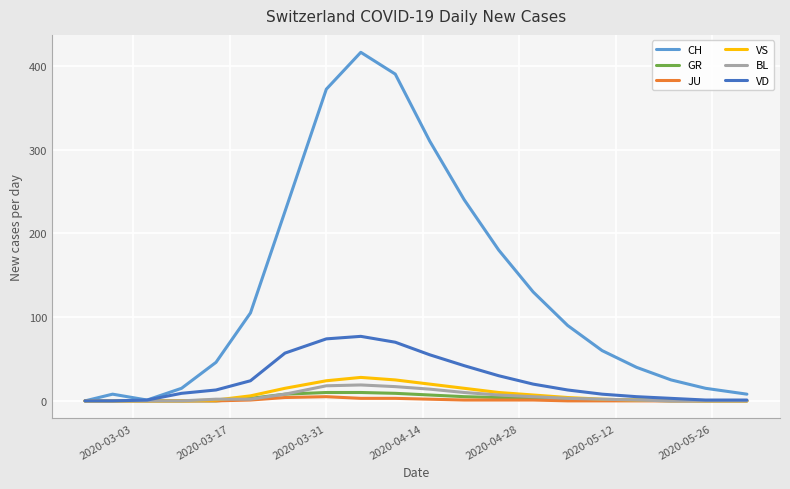

What is the greatest value displayed?

416